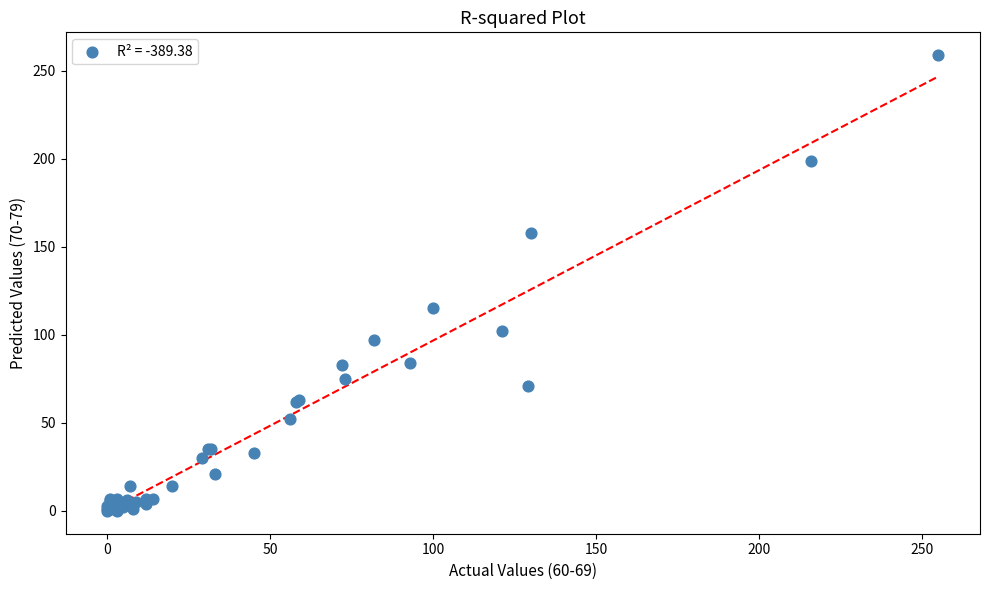

What Y value in the scatter plot is closest to 129?

115